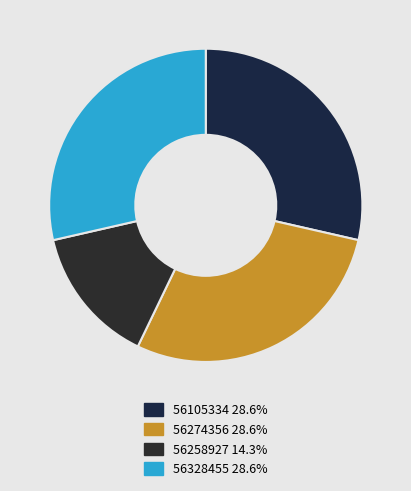

Between 56105334 and 56274356, which is larger?

56105334